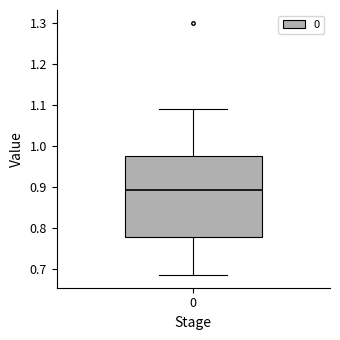

Where does the lower whisker of the box at x = 0 end on the y-axis? The values are not printed on the chart, so give them approximately, as read against the axis.

0.68